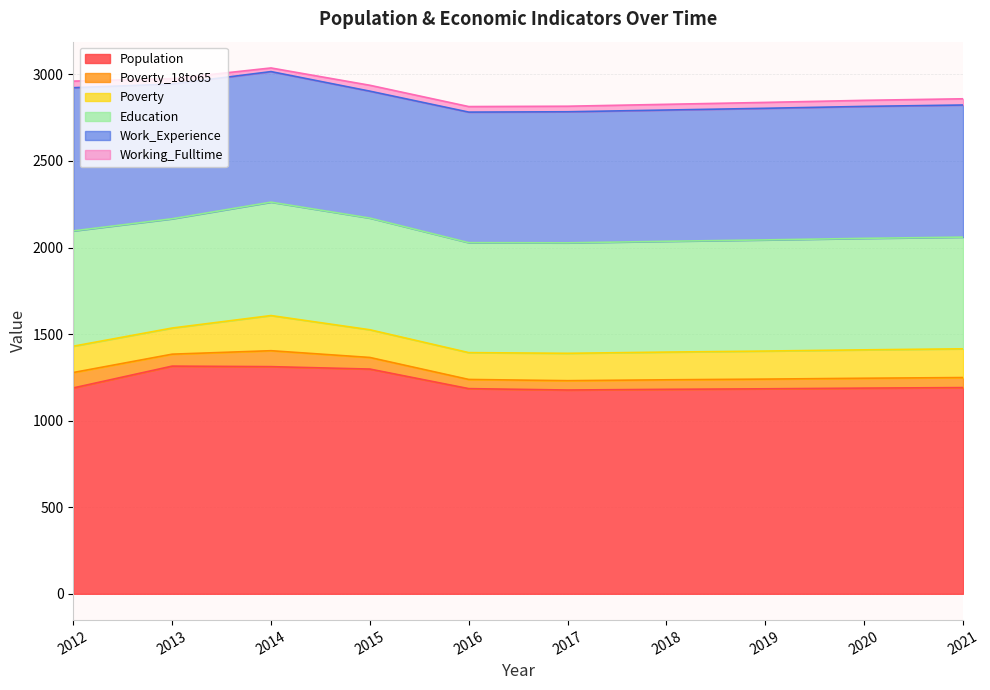

Which category has the lowest value across all series?

2014